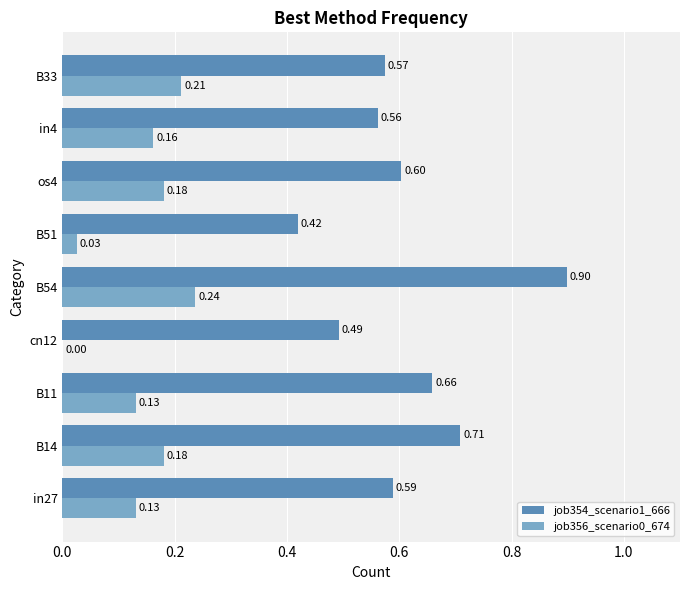

At which label does job356_scenario0_674 reach its peak?

B54